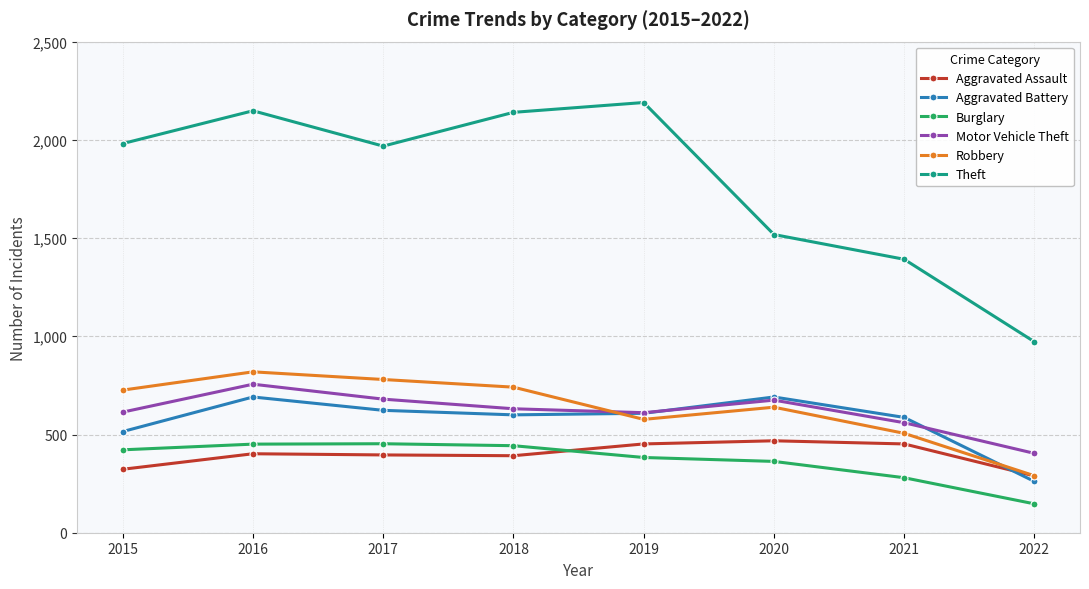

Where is the first local maximum for Theft?

2016